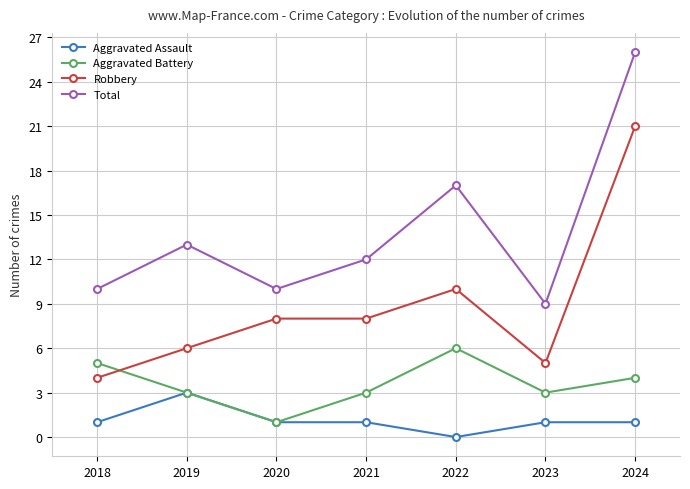

Is it true that Total equals 43 at 2024?

False